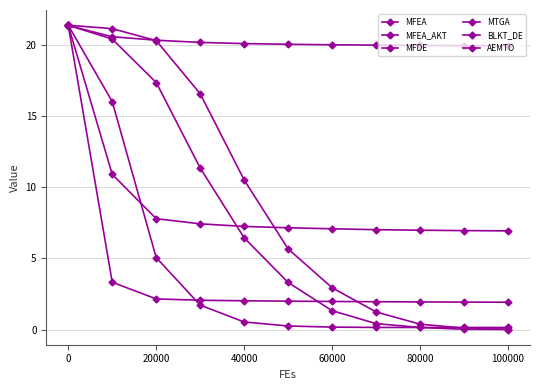

After their last crossing, which series has the higher values: MFEA or BLKT_DE?

MFEA